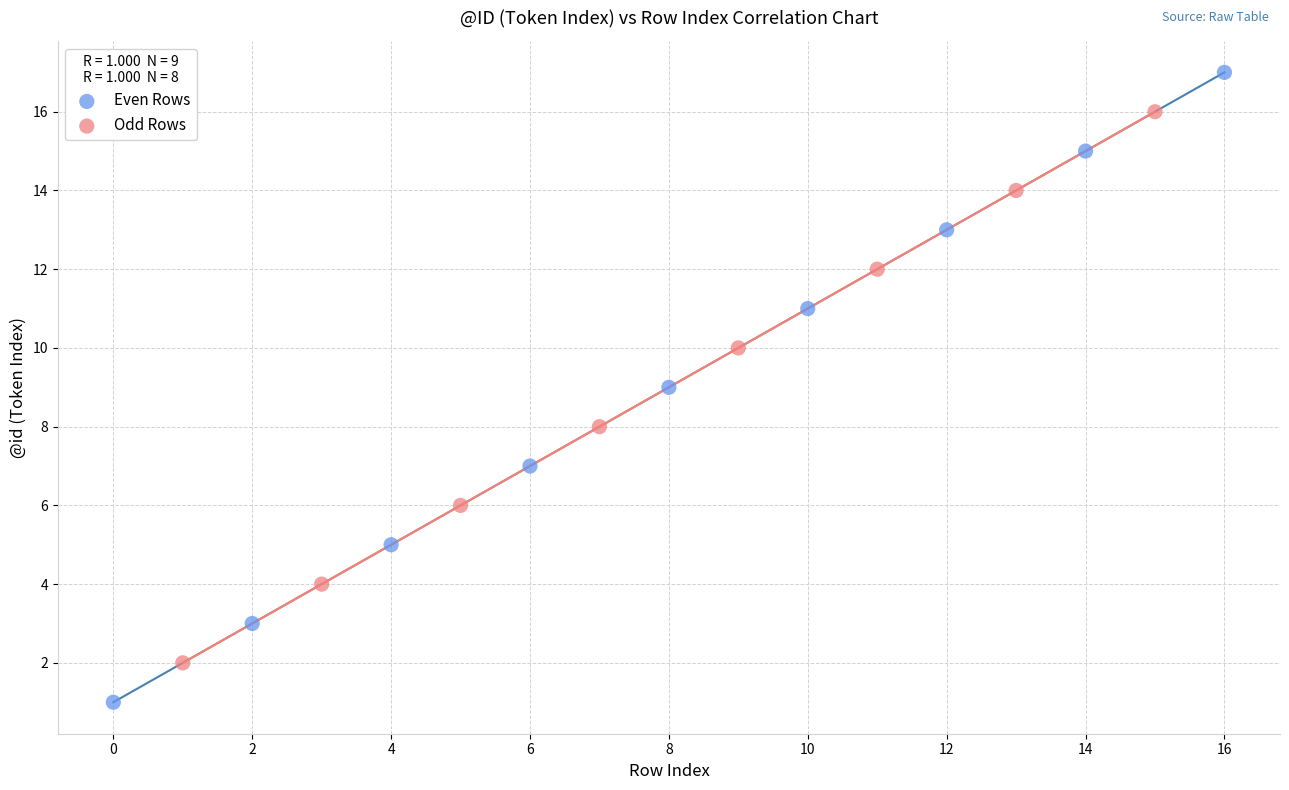

Which series reaches the maximum Y coordinate?

Even Rows